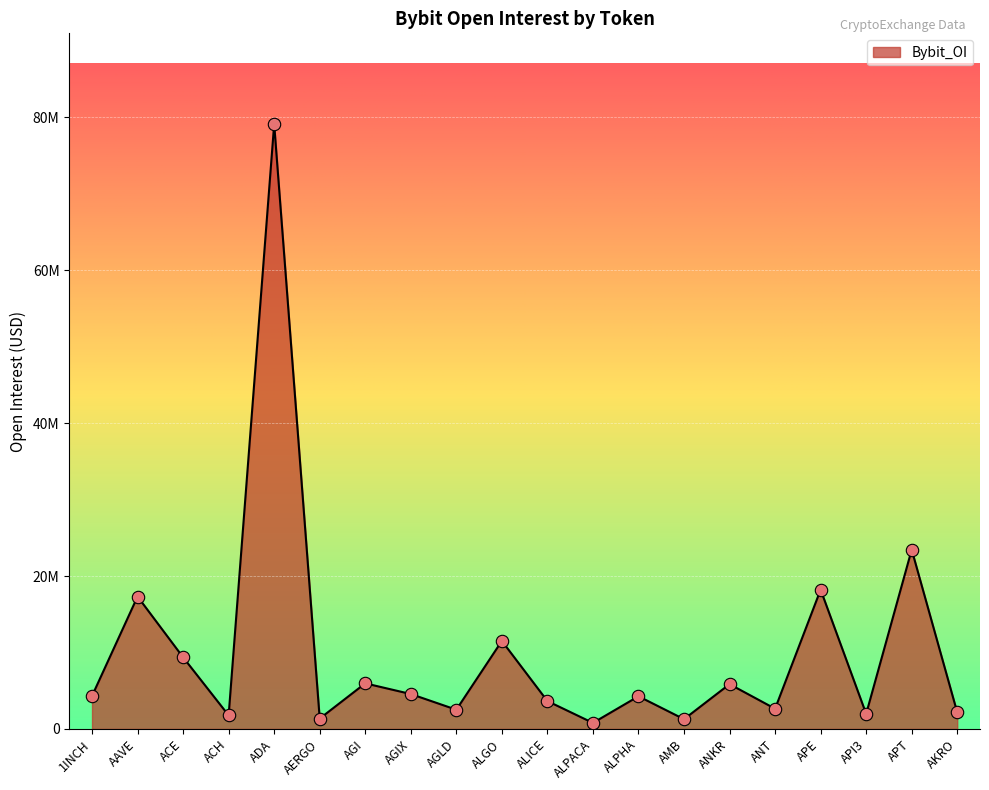

What is the change in value from ALPACA to AKRO?

+1377718